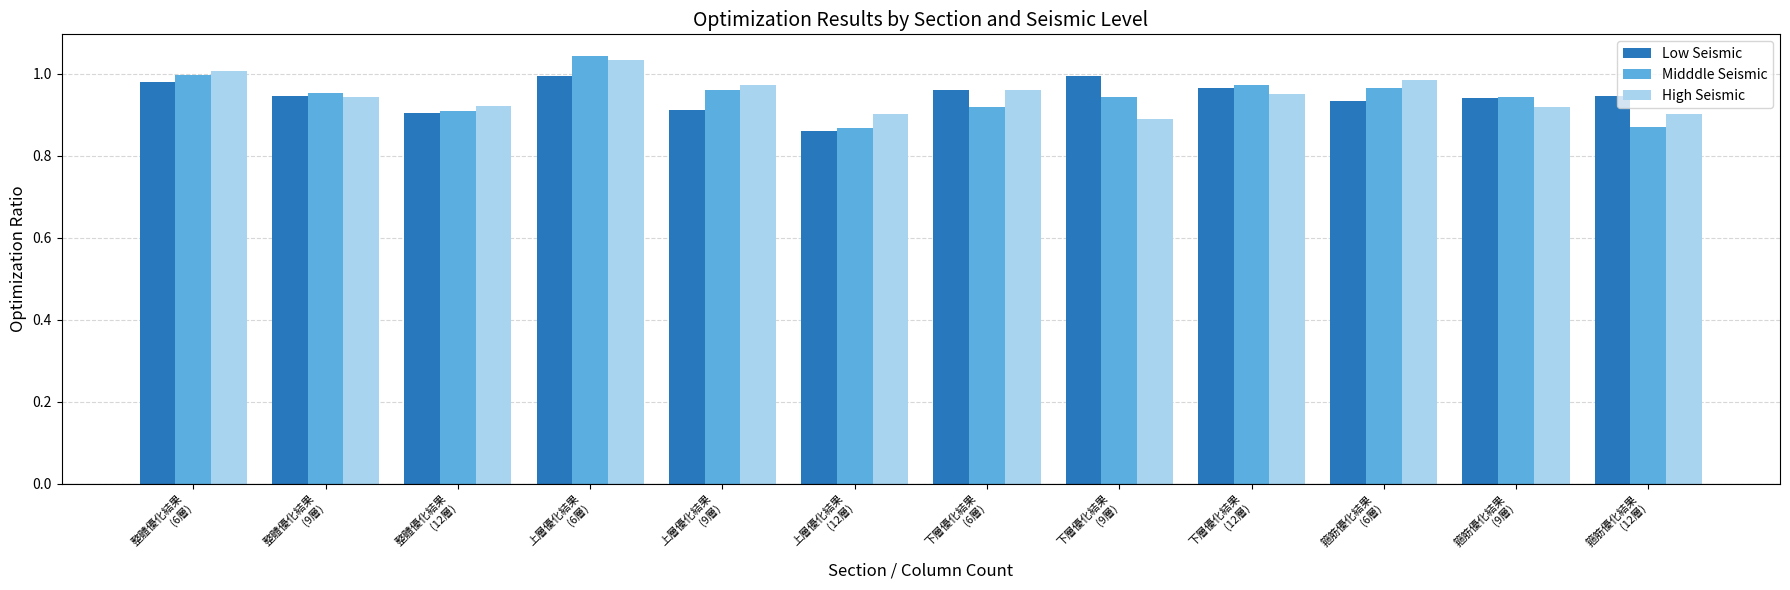

The Low Seismic series shows 1.0 at 下層優化結果
(6層). True or false?

True